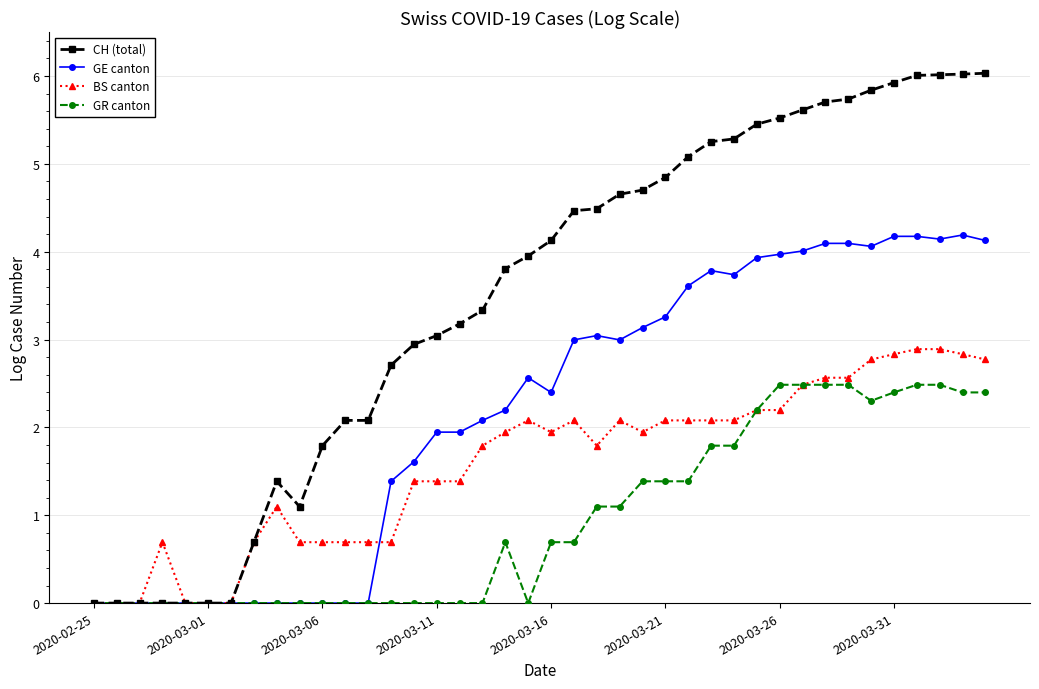

What is the maximum value for CH (total)?

6.0